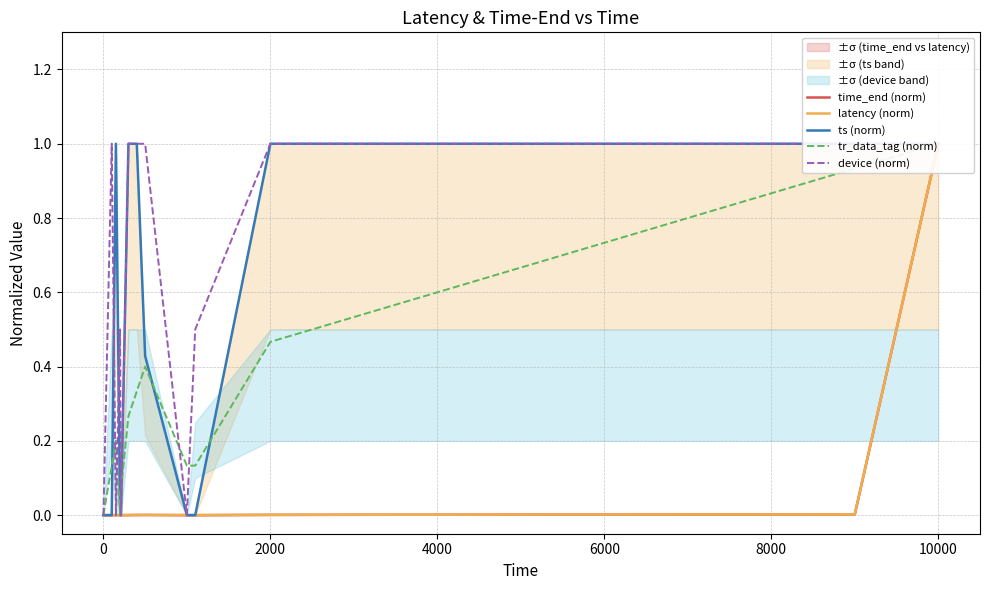

How many data points does each series have?

20